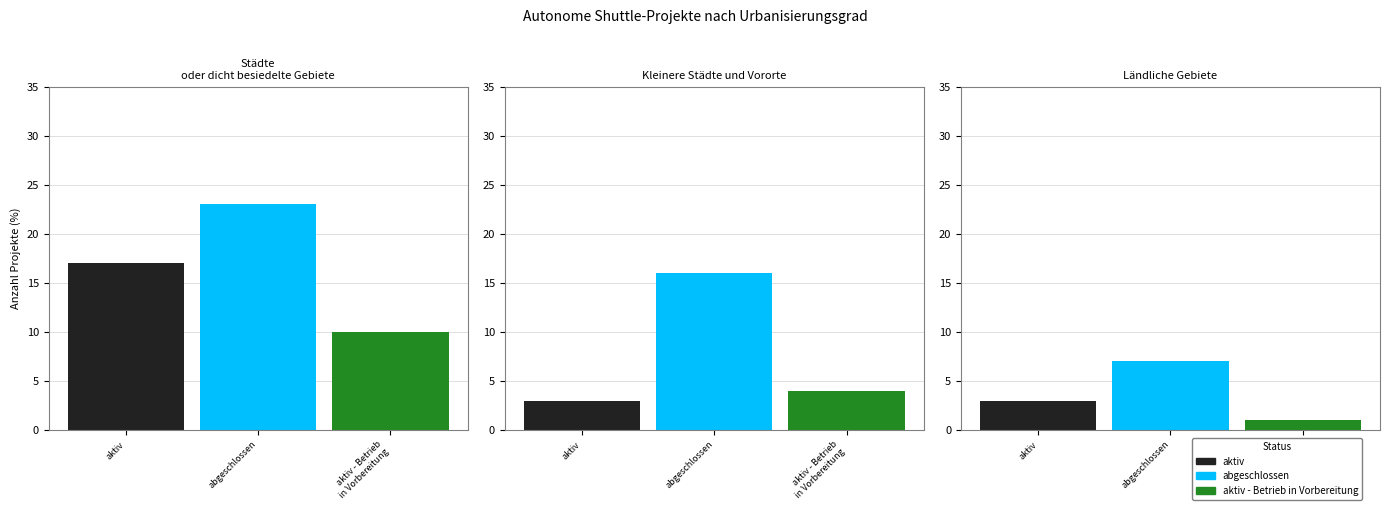

What is the value of the aktiv bar at the 1st from the left?

17